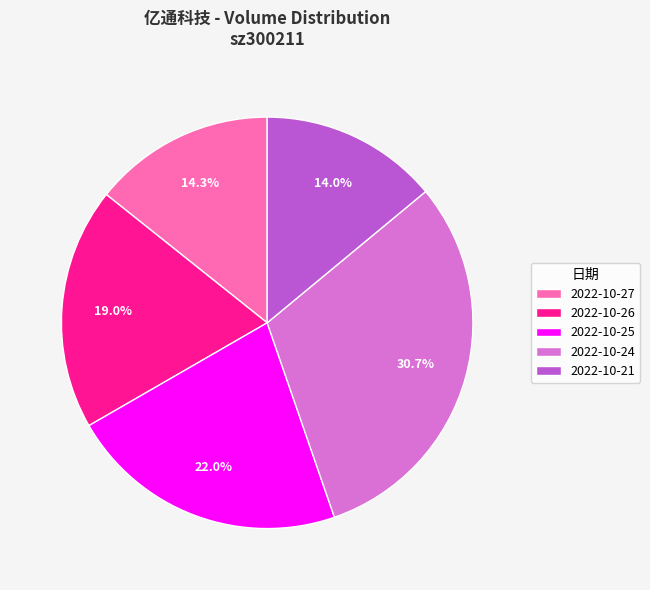

Is there any slice that represents more than half of the pie?

No